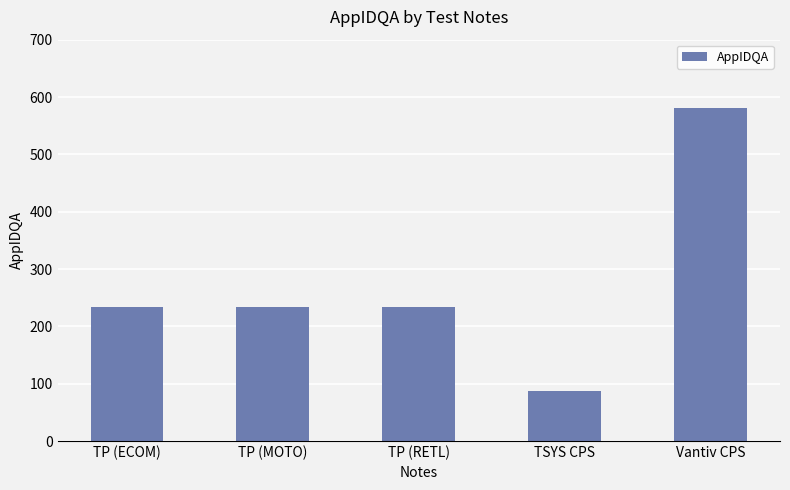

What is the approximate value at Vantiv CPS?

581